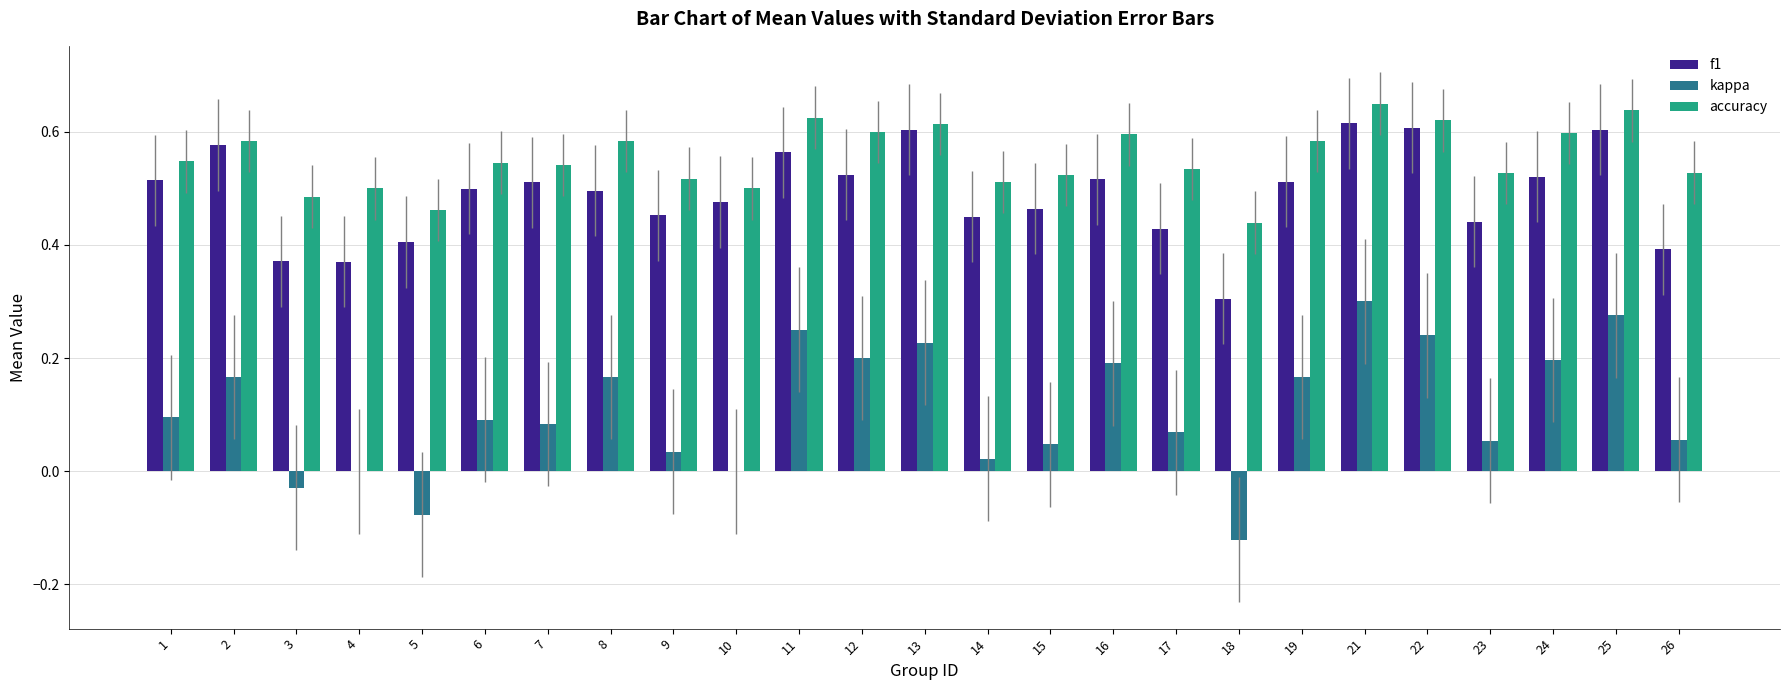

Which category has the highest value in the kappa series?

21